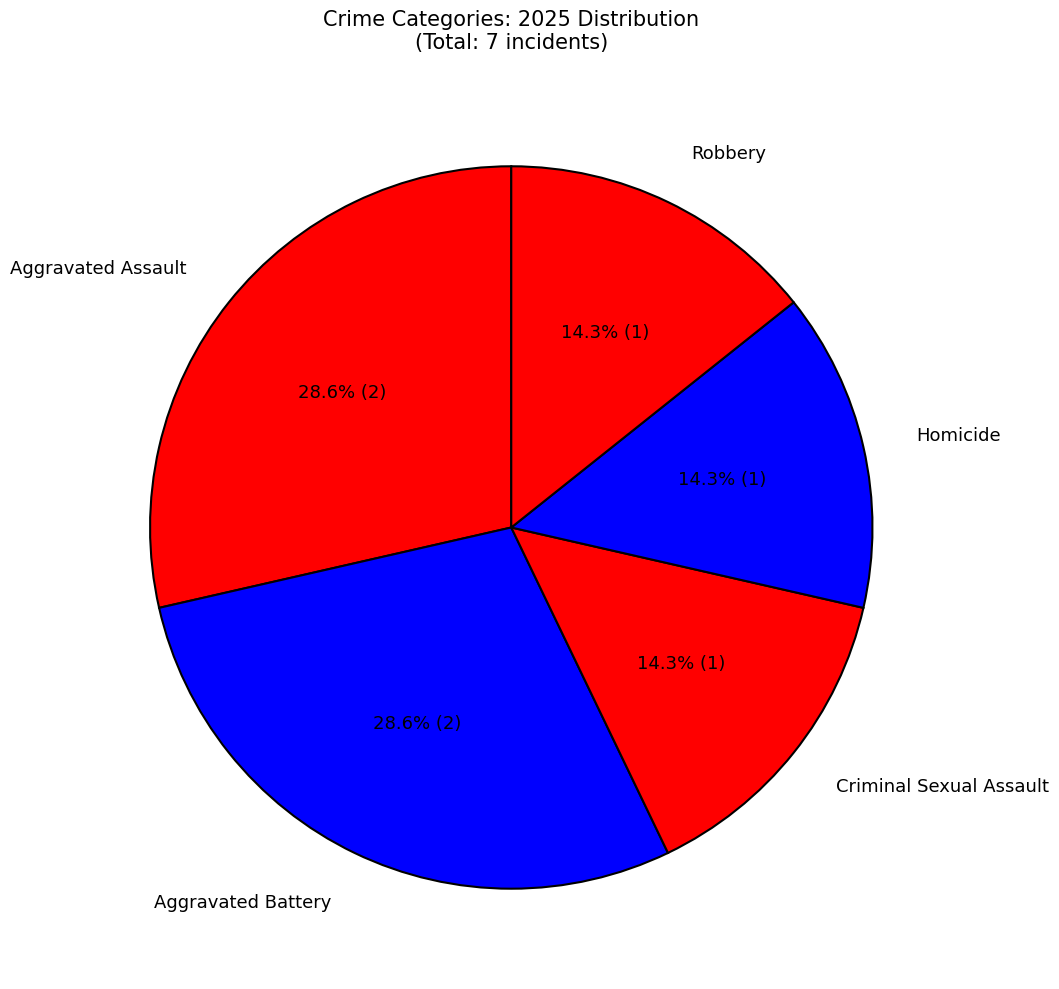

True or false: Homicide accounts for 20% of the total.

False